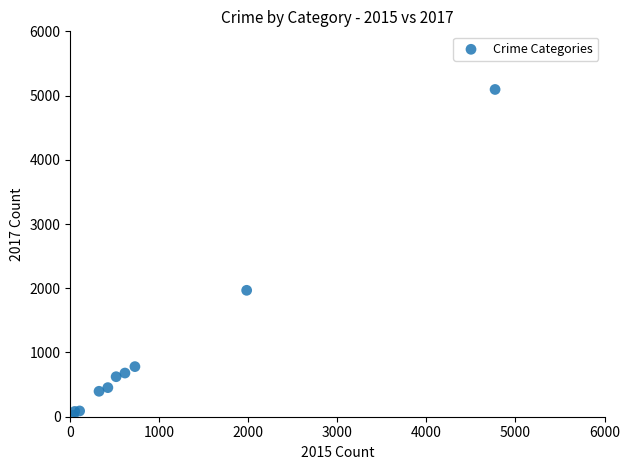

What Y value in the scatter plot is closest to 2559?

1968